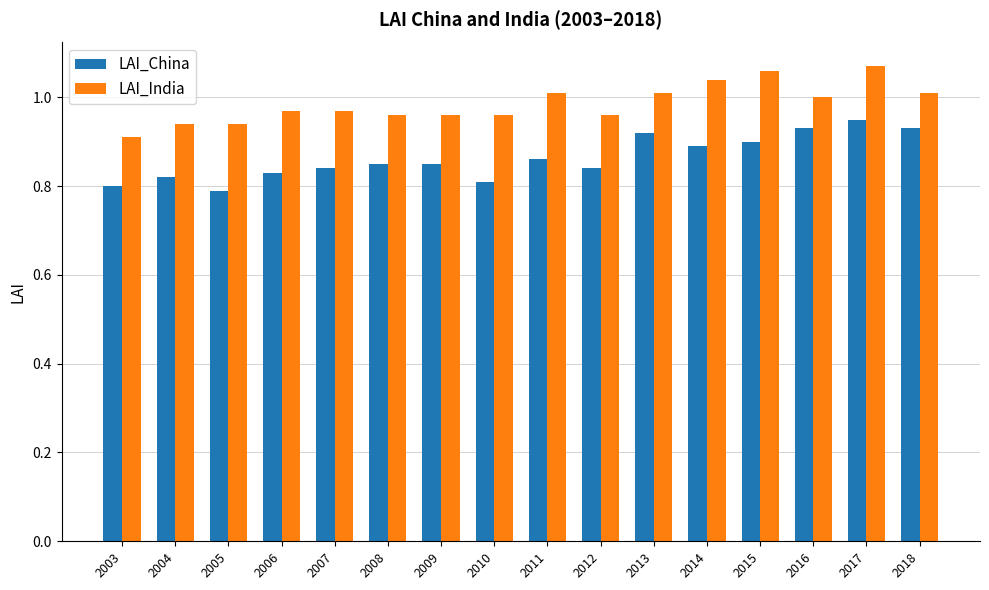

What is the sum of the LAI_India values at 2011 and 2008?

2.0